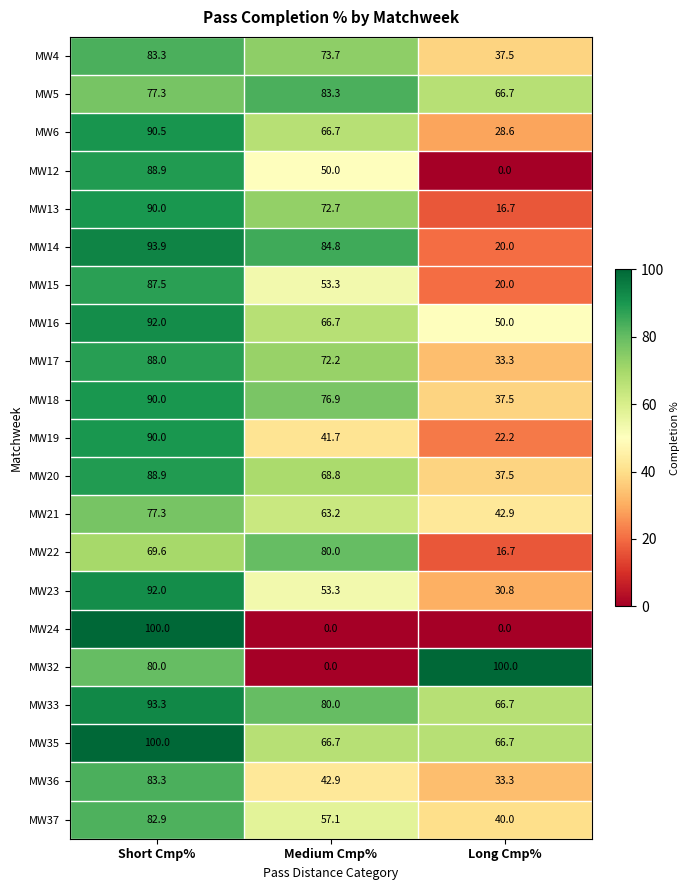

Is the value of MW33 at Medium Cmp% greater than the value of MW37 at Long Cmp%?

Yes